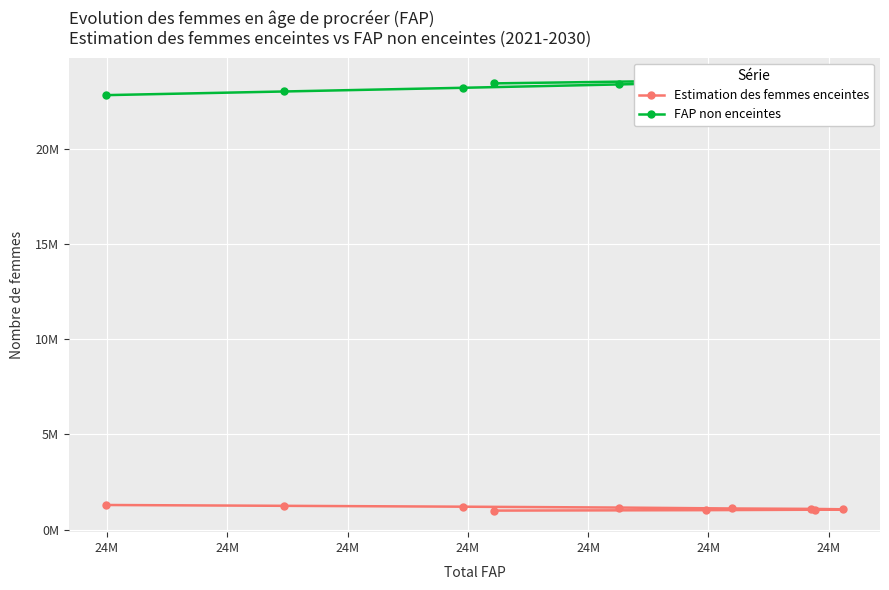

True or false: FAP non enceintes has more than 0 interior local peaks.

True